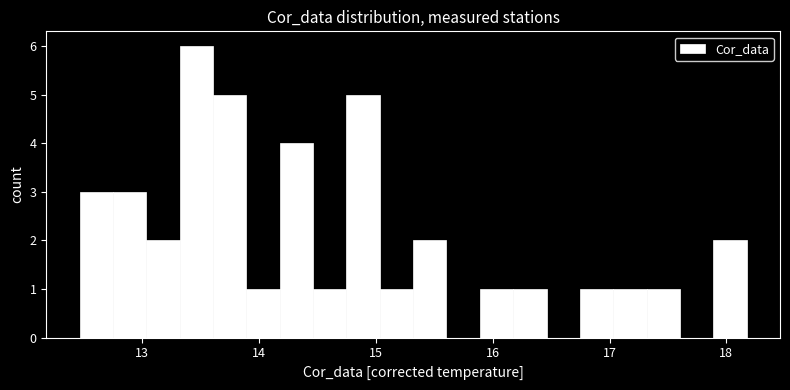

Read against the x-axis, roughly where is the centre of the tallest bar?

13.5